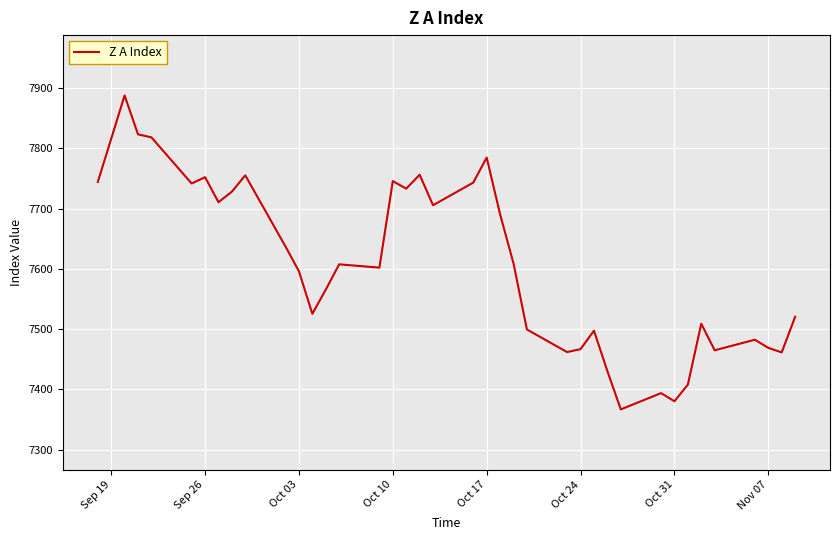

What is the greatest value displayed?

7887.5